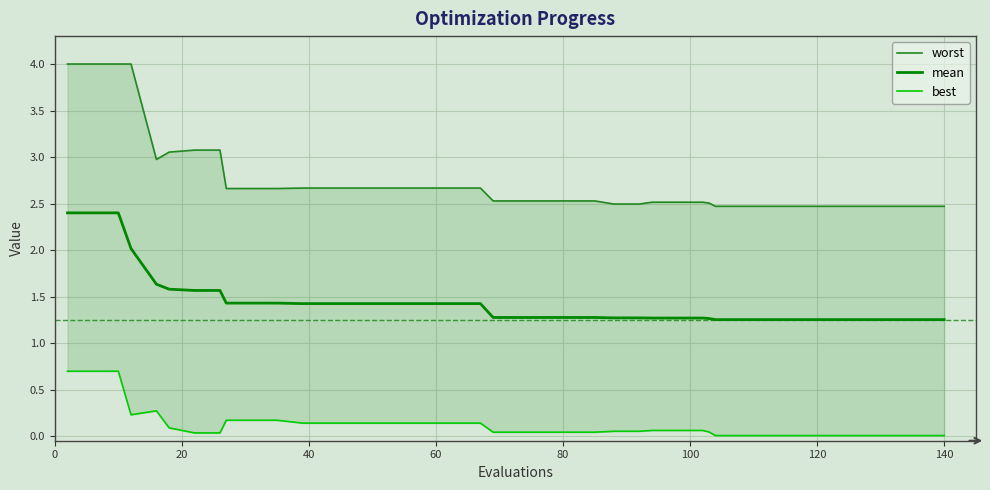

What is the highest value of the mean series?

2.4